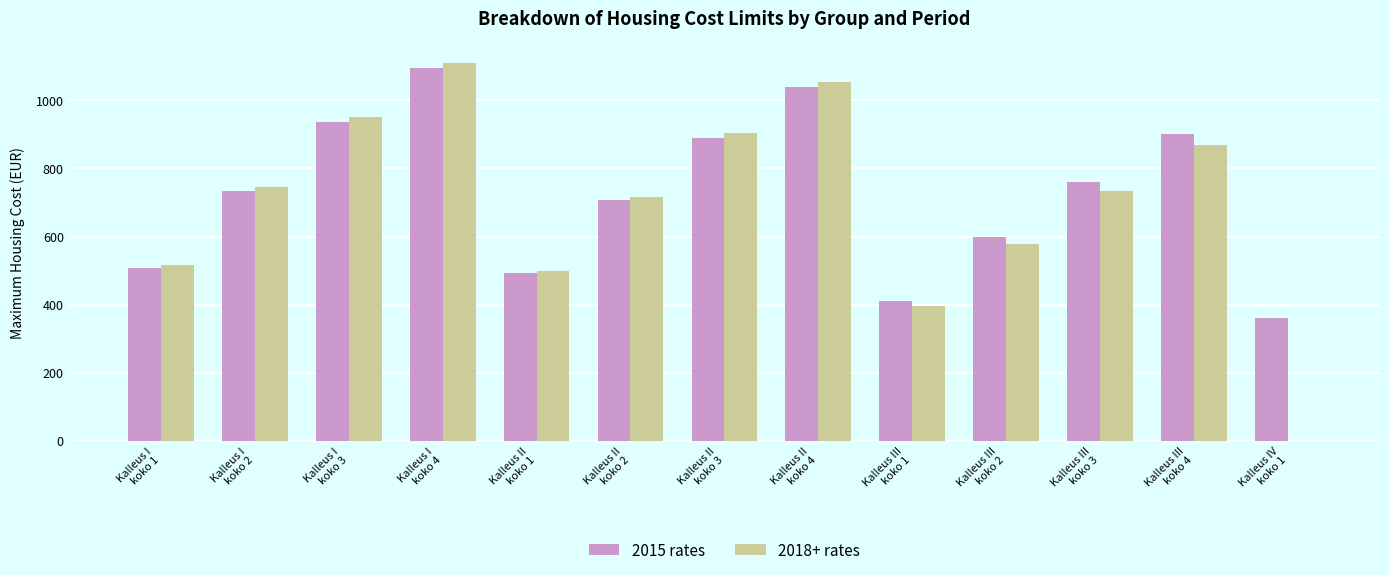

Which category has the highest value across all series?

Kalleus I
koko 4